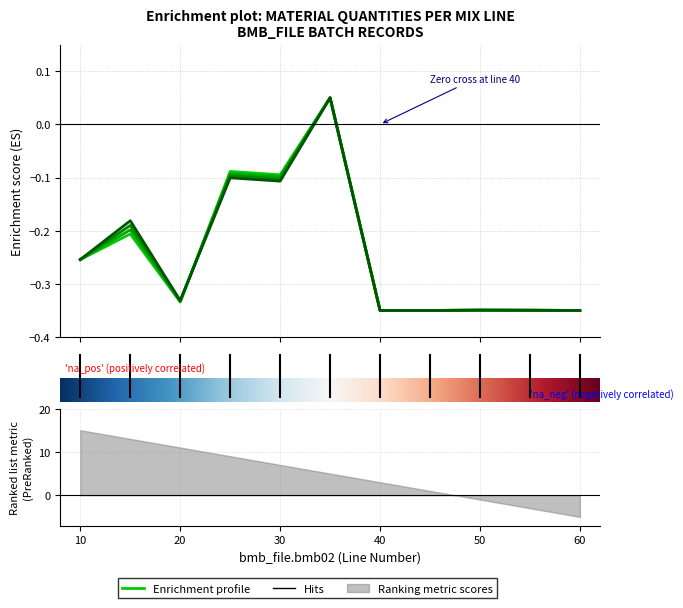

What is the total value across all series at 10?

-1.0